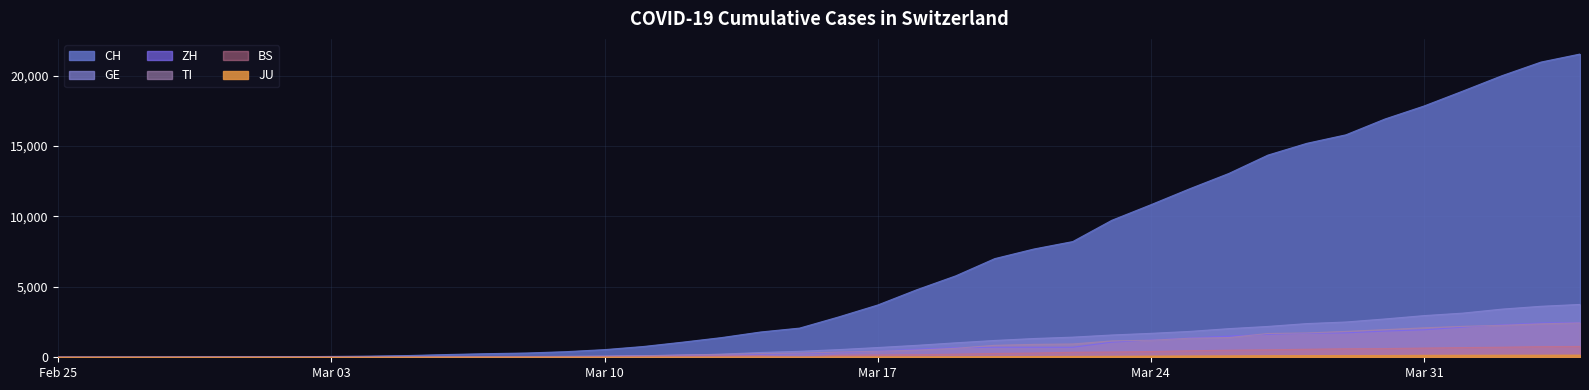

True or false: TI has more than 1 points higher than both neighbors.

False